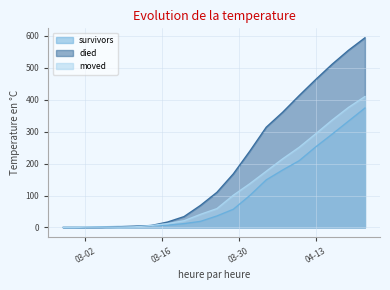

Rank the series by their maximum value, from lowest to highest.

survivors, moved, died